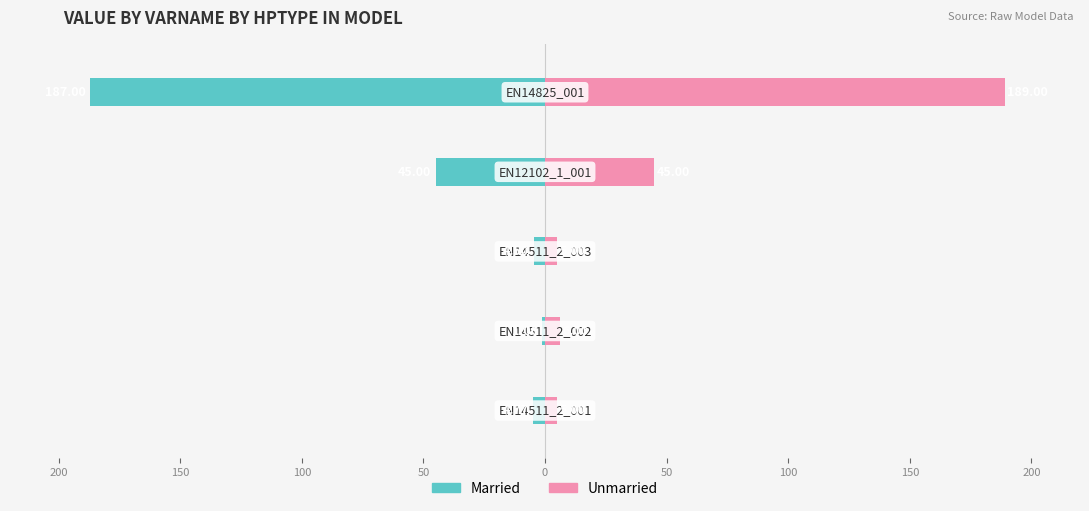

Reading right to left, what are all the values shown in this chart?

Married: 0=-187.0	50=-45.0	100=-4.5	150=-1.1	200=-4.8
Unmarried: 0=189.0	50=45.0	100=5.0	150=6.0	200=5.0